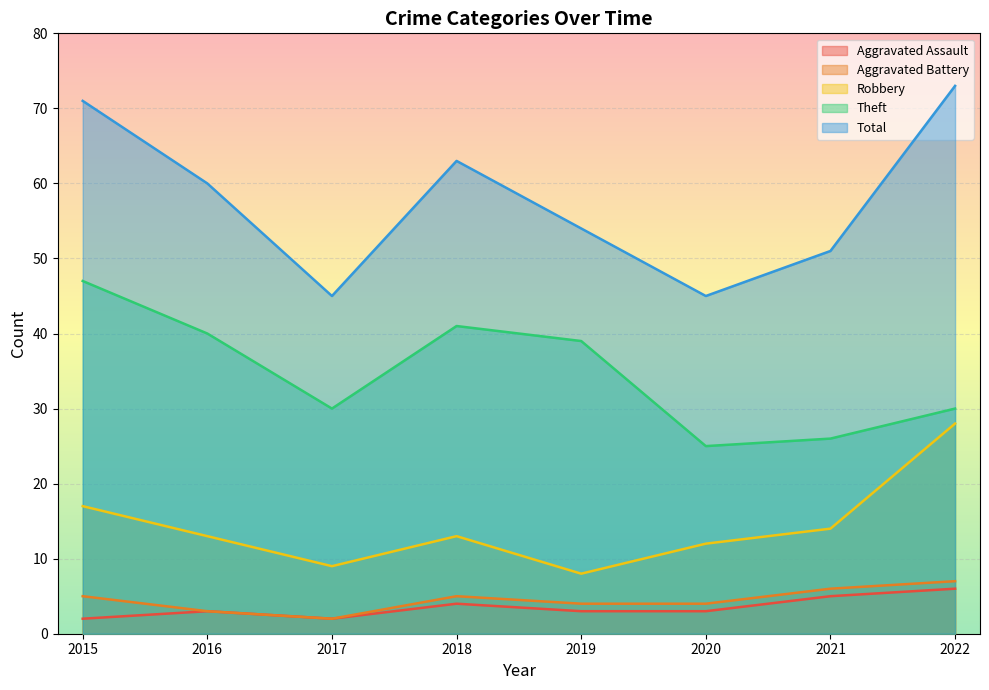

What is the minimum value shown in the chart?

2